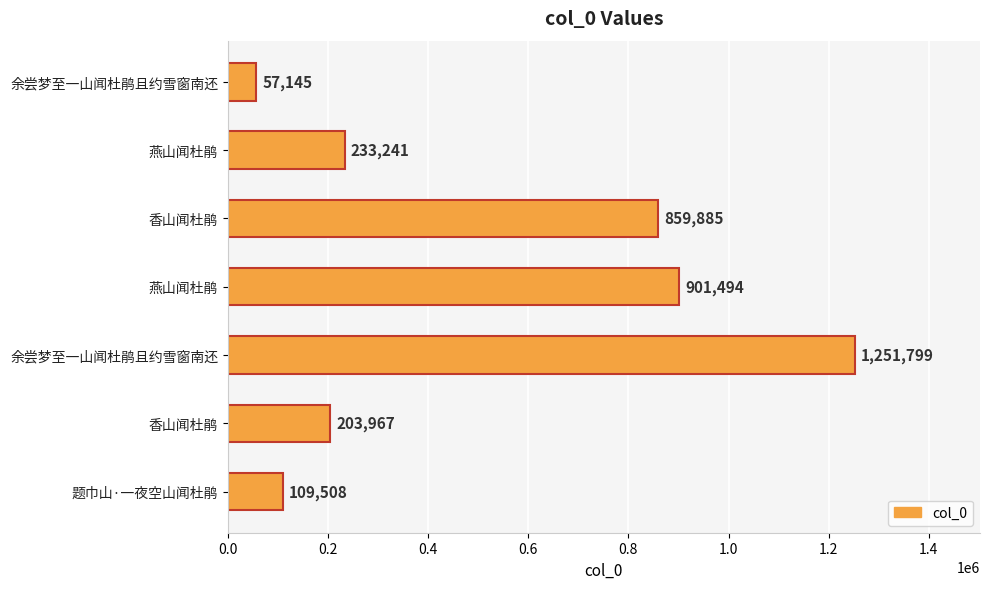

Count the number of categories in the chart.

7